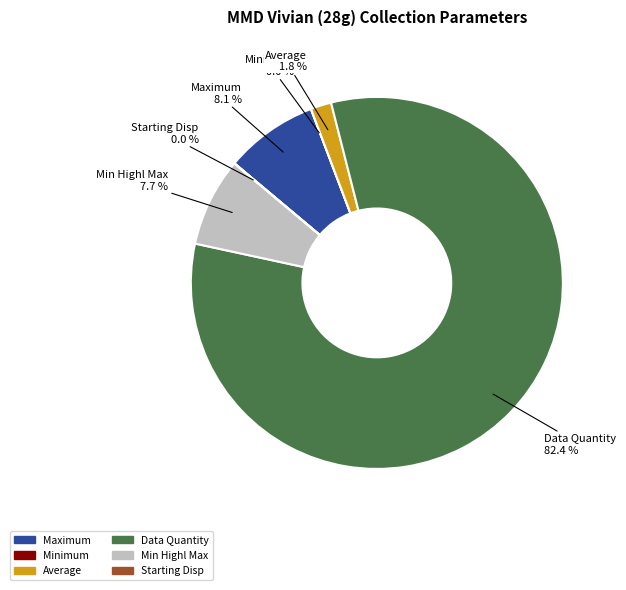

Is Maximum the majority of the pie?

No